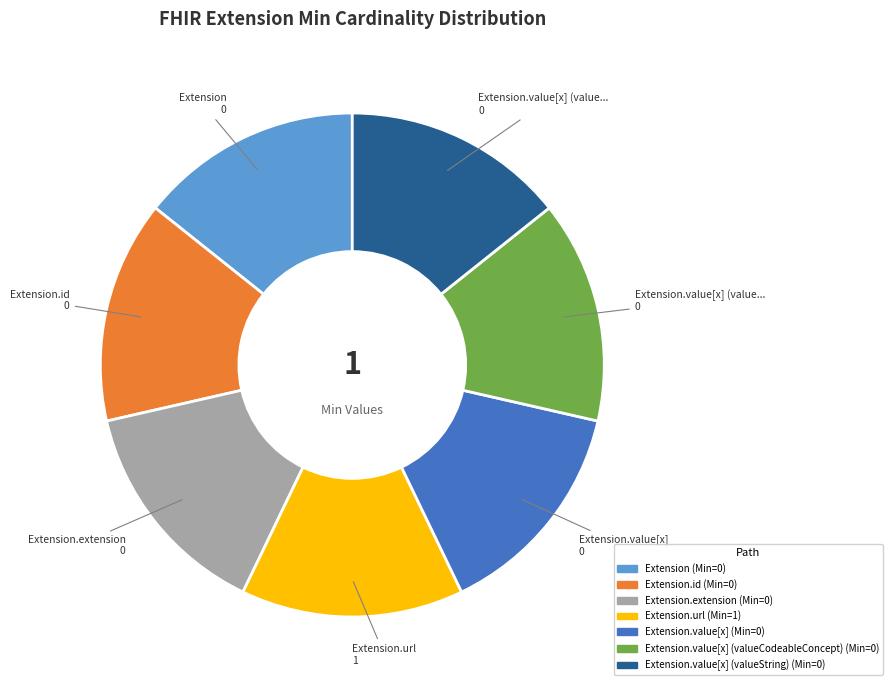

Is there a majority slice in this chart?

No